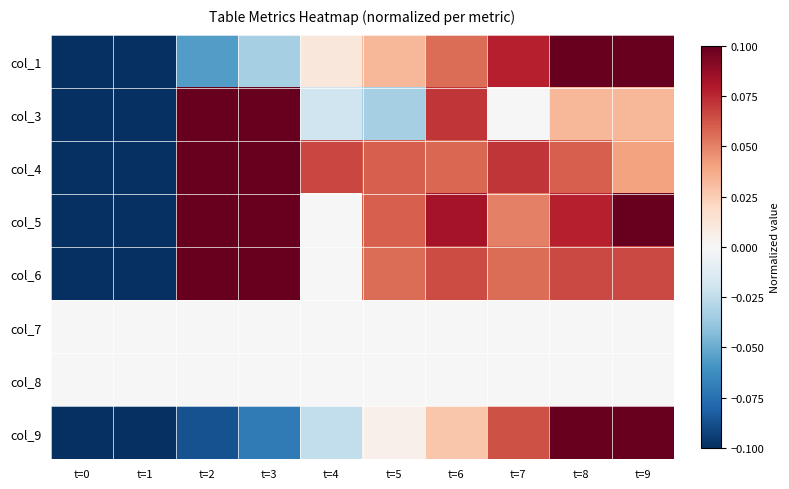

Reading right to left, list all the values displayed in this chart.

col_1: t=9=0.1	t=8=0.1	t=7=0.1	t=6=0.1	t=5=0.0	t=4=0.0	t=3=-0.0	t=2=-0.1	t=1=-0.1	t=0=-0.1
col_3: t=9=0.0	t=8=0.0	t=7=0.0	t=6=0.1	t=5=-0.0	t=4=-0.0	t=3=0.1	t=2=0.1	t=1=-0.1	t=0=-0.1
col_4: t=9=0.0	t=8=0.1	t=7=0.1	t=6=0.1	t=5=0.1	t=4=0.1	t=3=0.1	t=2=0.1	t=1=-0.1	t=0=-0.1
col_5: t=9=0.1	t=8=0.1	t=7=0.1	t=6=0.1	t=5=0.1	t=4=0.0	t=3=0.1	t=2=0.1	t=1=-0.1	t=0=-0.1
col_6: t=9=0.1	t=8=0.1	t=7=0.1	t=6=0.1	t=5=0.1	t=4=0.0	t=3=0.1	t=2=0.1	t=1=-0.1	t=0=-0.1
col_7: t=9=0.0	t=8=0.0	t=7=0.0	t=6=0.0	t=5=0.0	t=4=0.0	t=3=0.0	t=2=0.0	t=1=0.0	t=0=0.0
col_8: t=9=0.0	t=8=0.0	t=7=0.0	t=6=0.0	t=5=0.0	t=4=0.0	t=3=0.0	t=2=0.0	t=1=0.0	t=0=0.0
col_9: t=9=0.1	t=8=0.1	t=7=0.1	t=6=0.0	t=5=0.0	t=4=-0.0	t=3=-0.1	t=2=-0.1	t=1=-0.1	t=0=-0.1